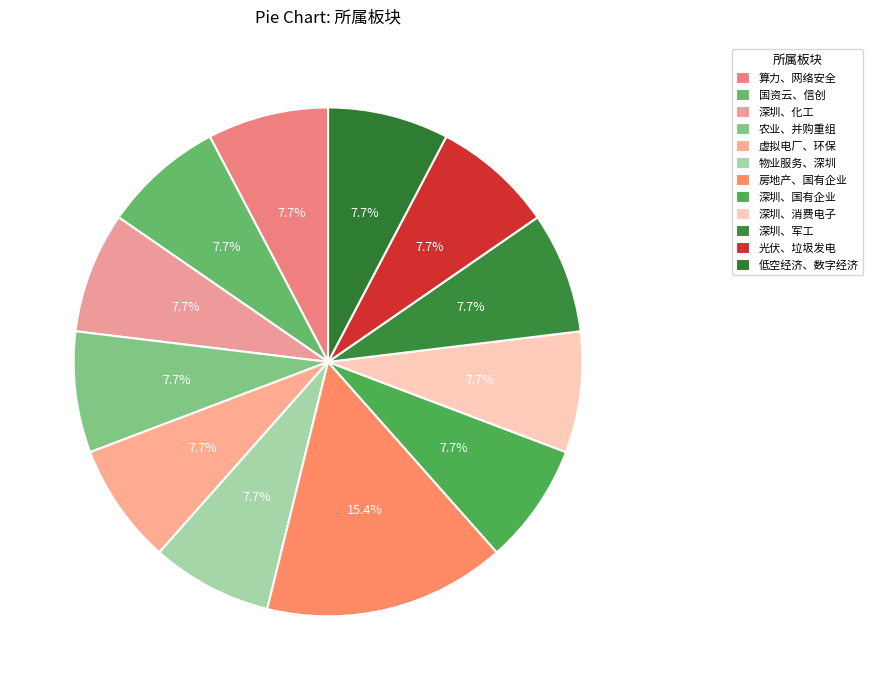

Rank the categories by value from highest to lowest.

房地产、国有企业, 算力、网络安全, 国资云、信创, 深圳、化工, 农业、并购重组, 虚拟电厂、环保, 物业服务、深圳, 深圳、国有企业, 深圳、消费电子, 深圳、军工, 光伏、垃圾发电, 低空经济、数字经济